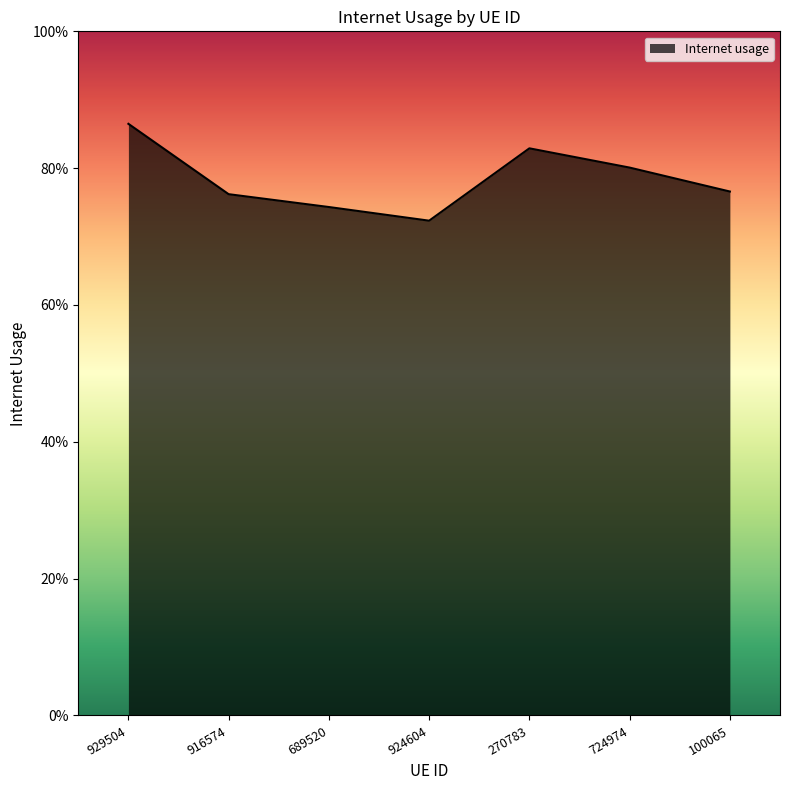

What is the label of the 5th point from the left?

270783